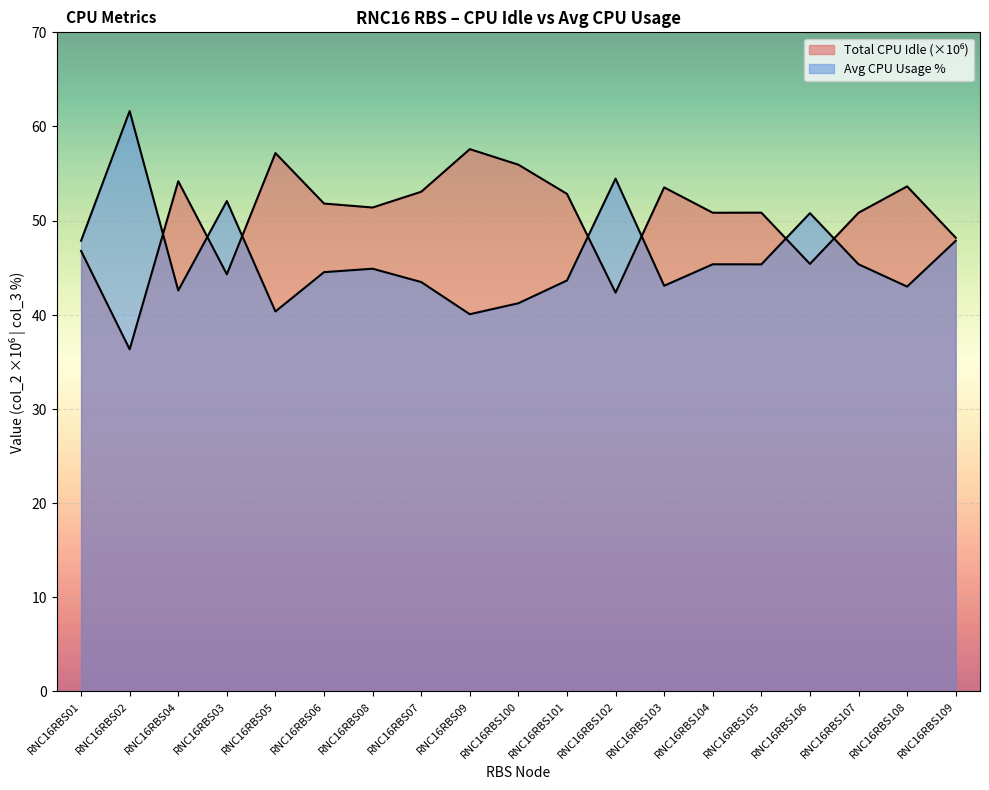

Reading left to right, what are all the values shown in this chart?

col_2: 46.8	36.3	54.2	44.3	57.2	51.8	51.4	53.1	57.6	55.9	52.8	42.3	53.5	50.8	50.8	45.4	50.8	53.6	48.2
col_3: 47.9	61.6	42.6	52.1	40.4	44.5	44.9	43.5	40.1	41.2	43.6	54.5	43.1	45.4	45.4	50.8	45.4	43.0	47.9